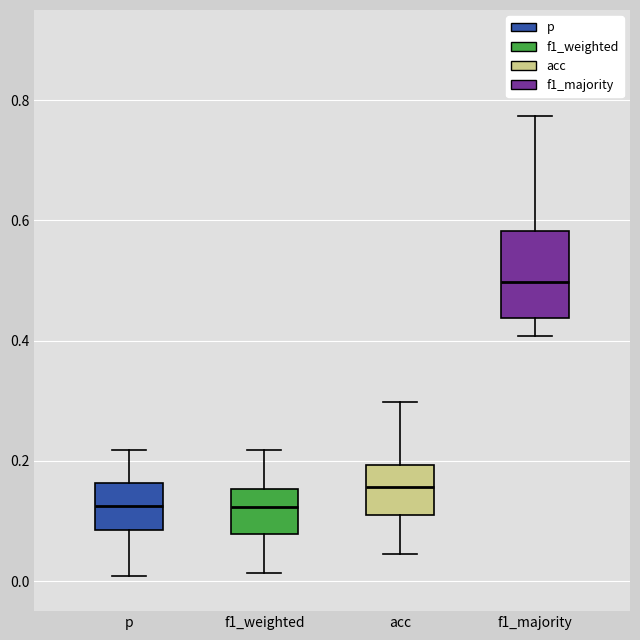

Reading left to right, transcribe this box plot: for each box, give where its median line is, the range the box spans, and where its two whiskers end, as read against the y-axis. The values are not printed on the chart, so give them approximately, as read against the axis.

p: median 0.12, box 0.08 to 0.16, whiskers 0.00 to 0.22
f1_weighted: median 0.12, box 0.08 to 0.16, whiskers 0.02 to 0.22
acc: median 0.16, box 0.12 to 0.20, whiskers 0.04 to 0.30
f1_majority: median 0.50, box 0.44 to 0.58, whiskers 0.40 to 0.78